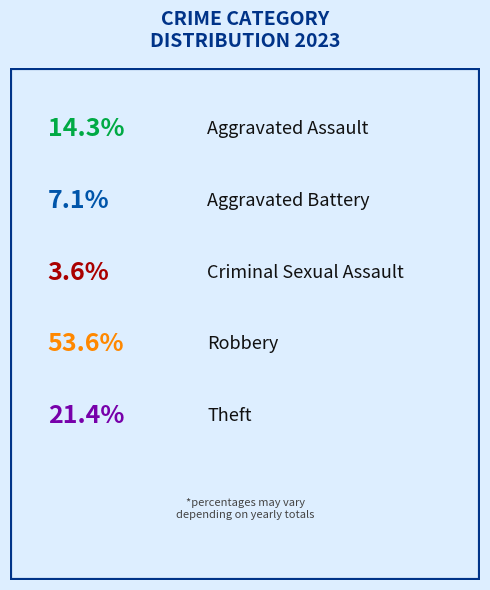

Which slice is the largest?

Robbery